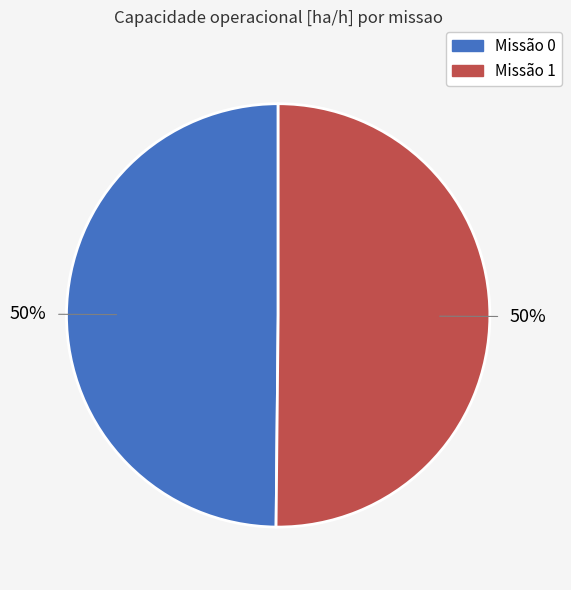

To the nearest percent, what is the average slice percentage?

50%